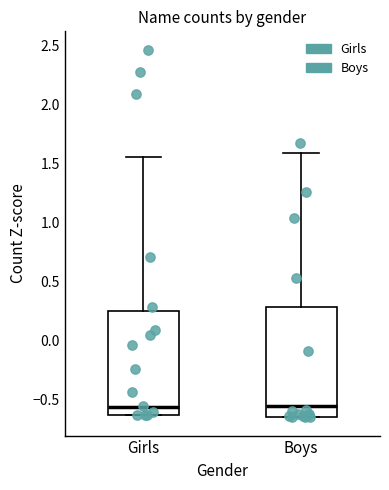

Where is the upper edge of the box for Boys on the y-axis? The values are not printed on the chart, so give them approximately, as read against the axis.

0.30